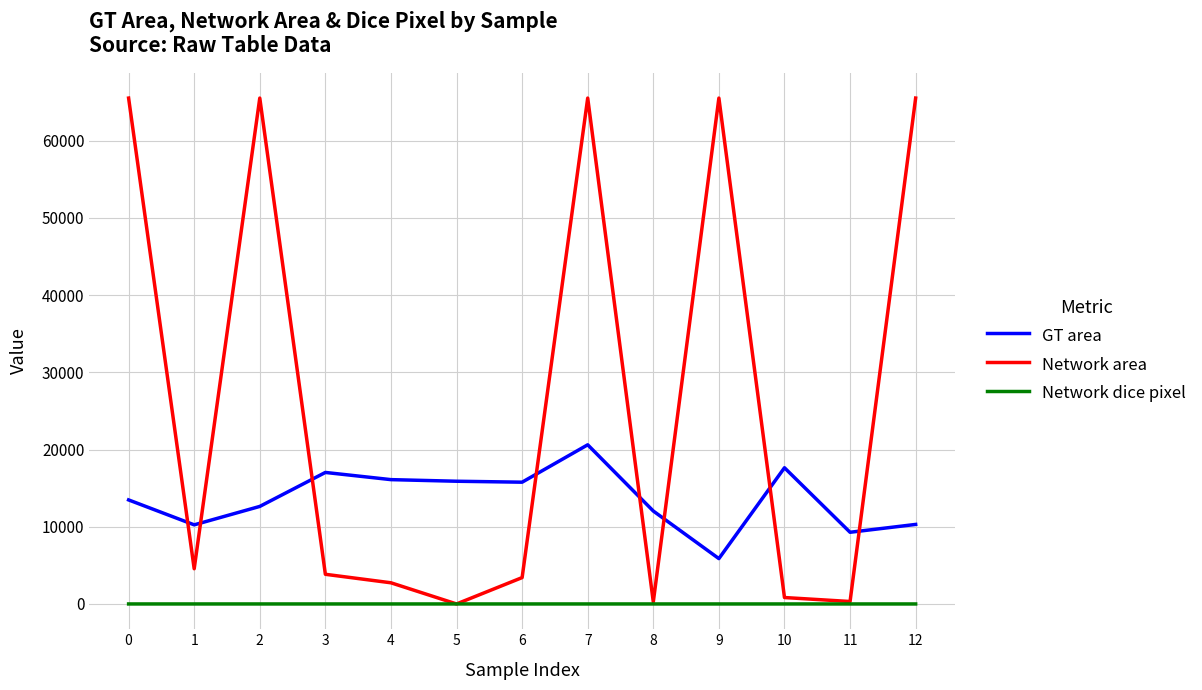

Which series has the largest total across all categories?

Network area